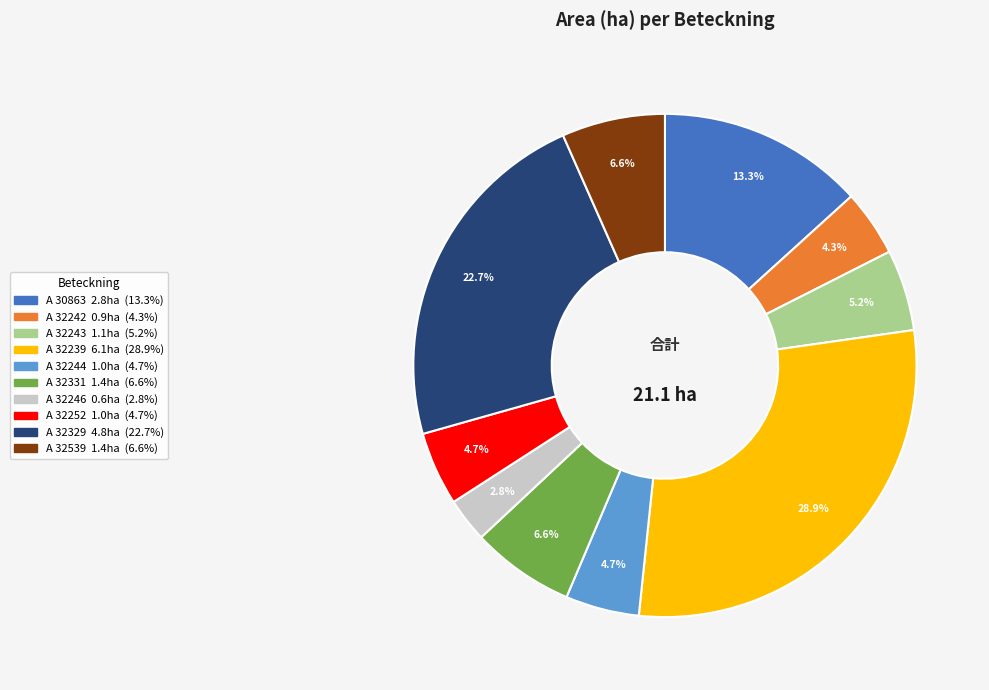

Does any single category account for the majority?

No